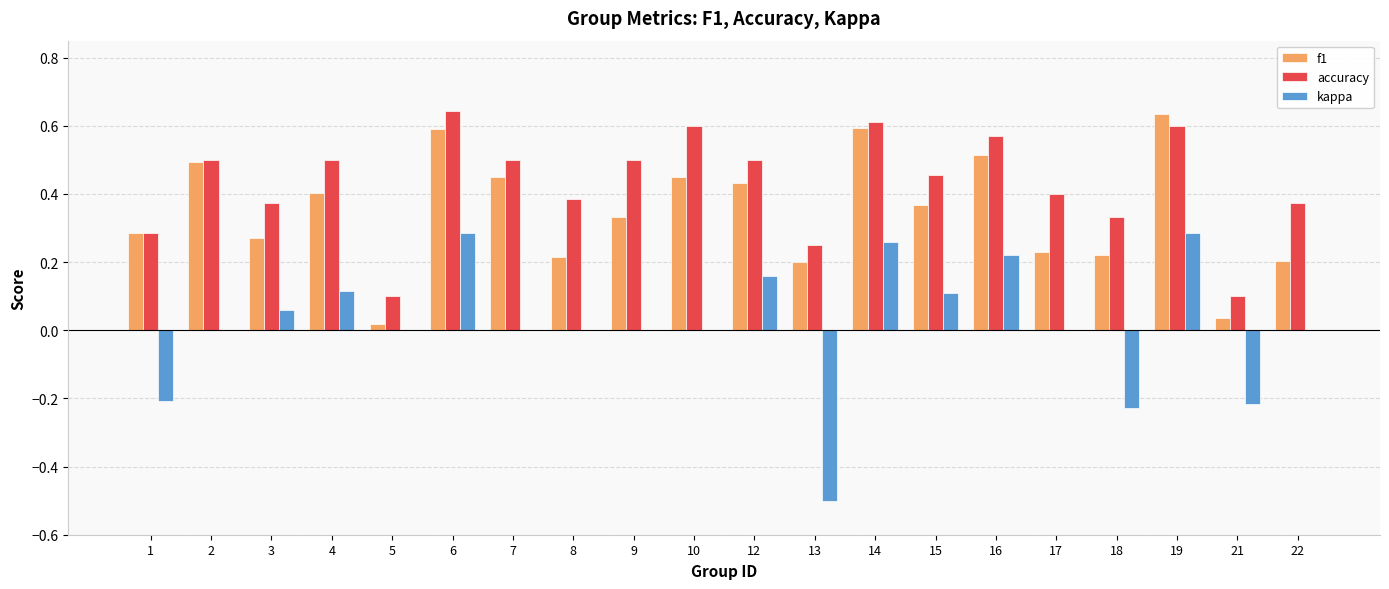

What is the total value across all series at 16?

1.3